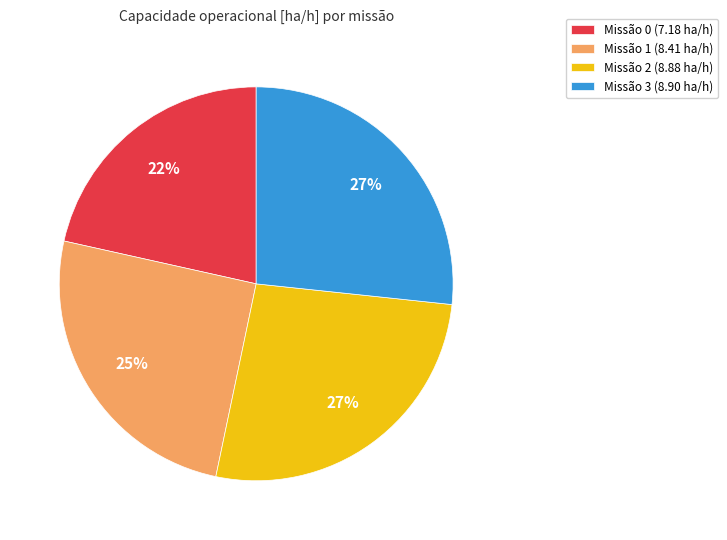

How many slices are in this pie chart?

4